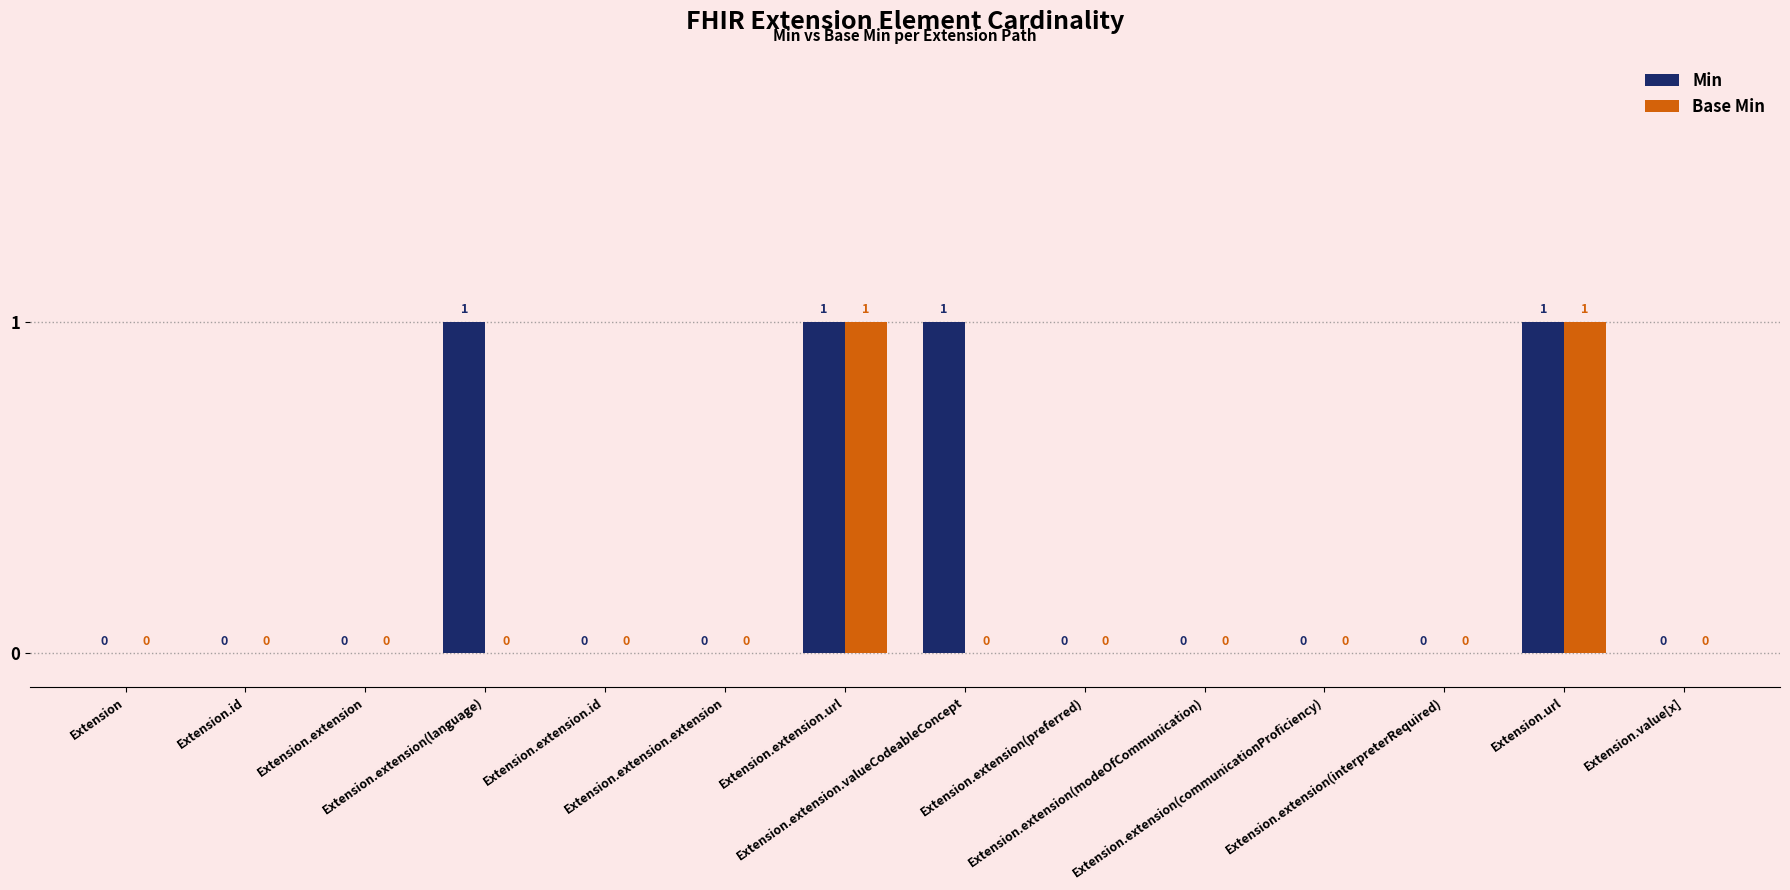

Are the bars horizontal?

No